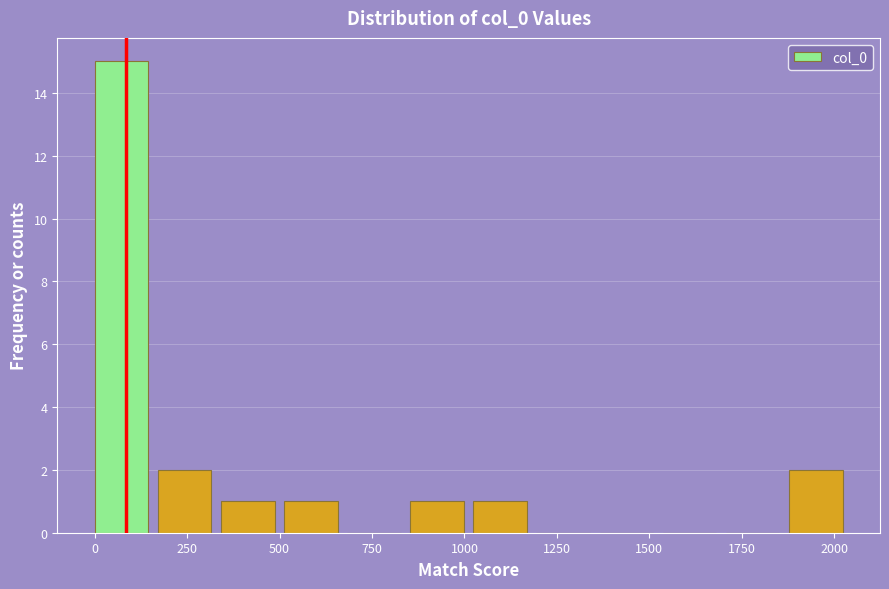

Read against the x-axis, roughly where is the centre of the tallest bar?

50